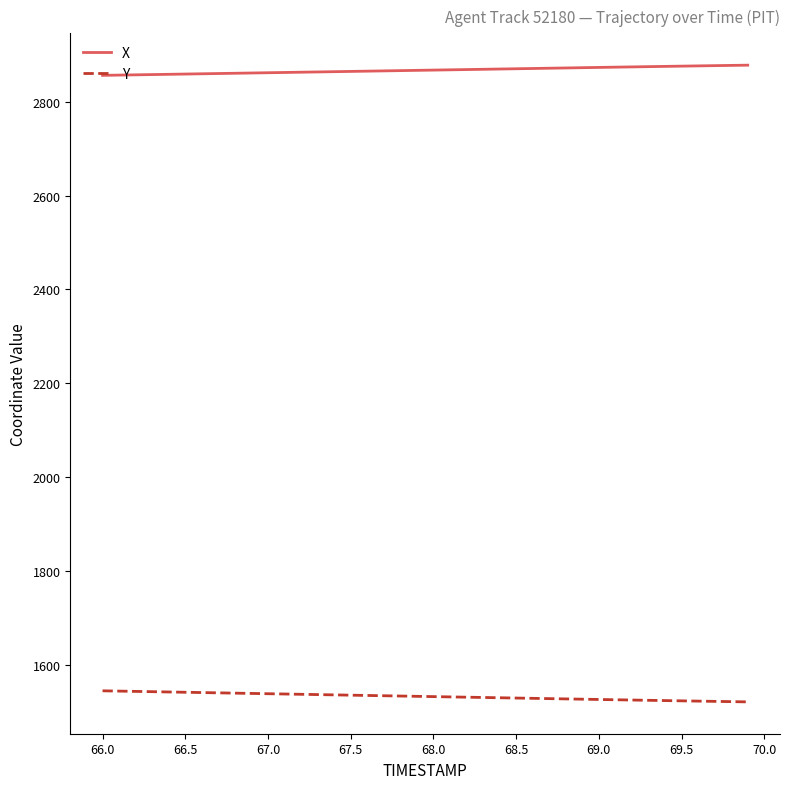

List the series in order of their peak value, lowest first.

Y, X